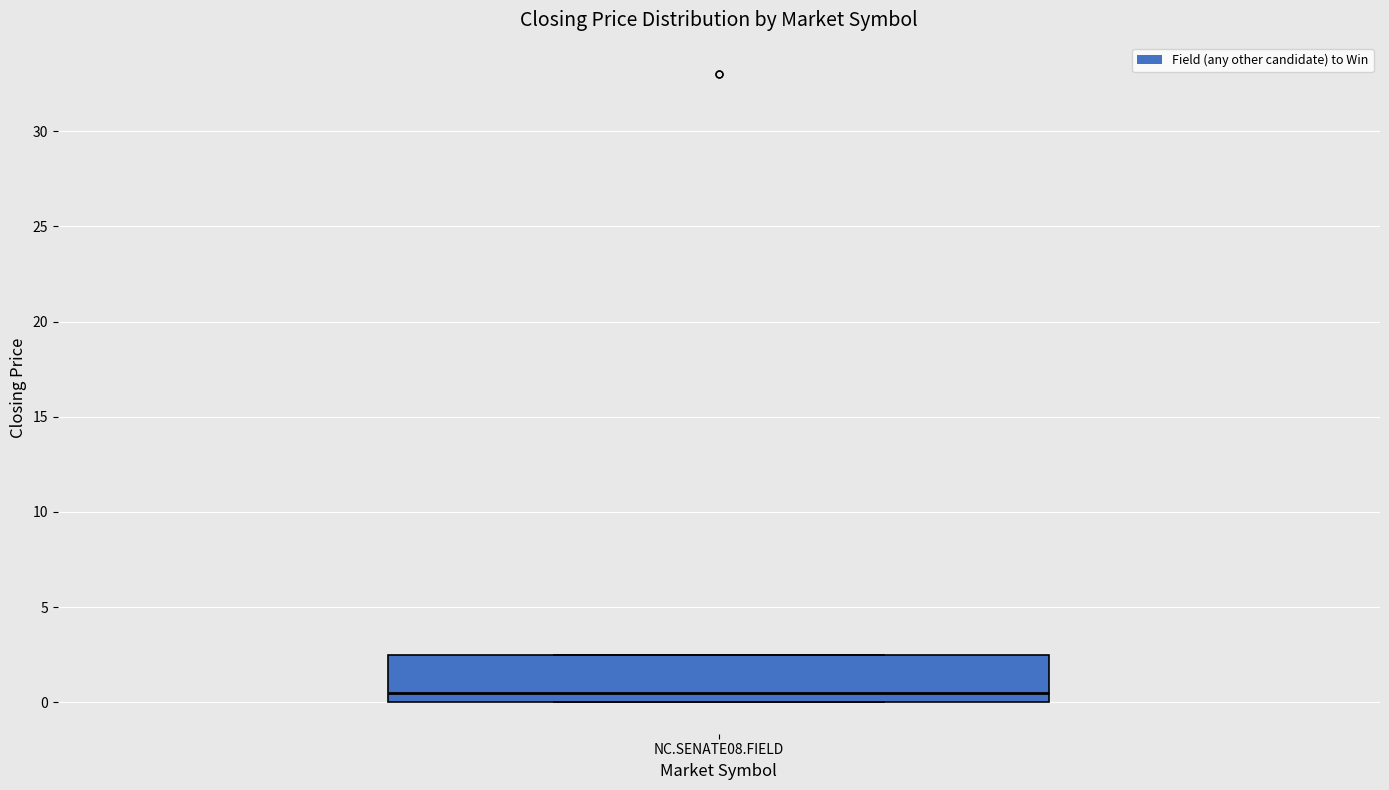

Transcribe this box plot: give where the median line is, the range the box spans, and where the two whiskers end, as read against the y-axis. The values are not printed on the chart, so give them approximately, as read against the axis.

median 0.5, box 0.0 to 2.5, whiskers 0.0 to 2.5